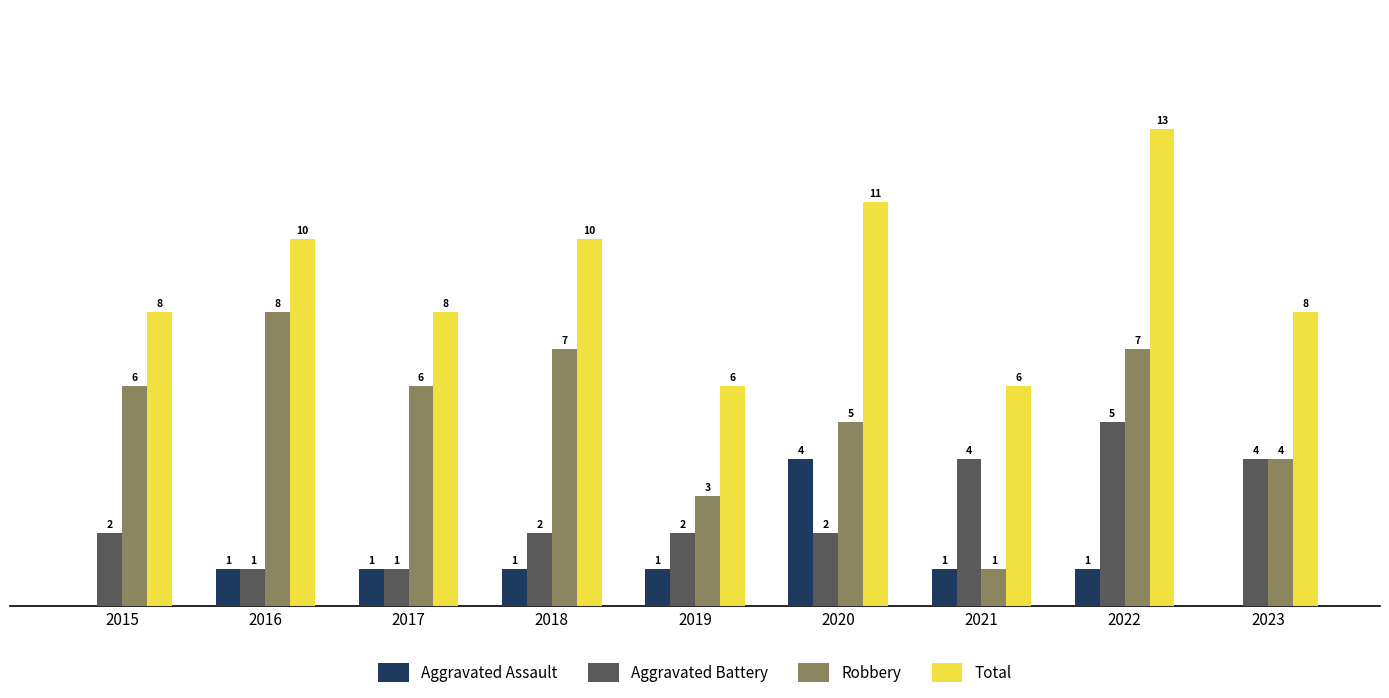

Which series changed the most between 2019 and 2020?

Total